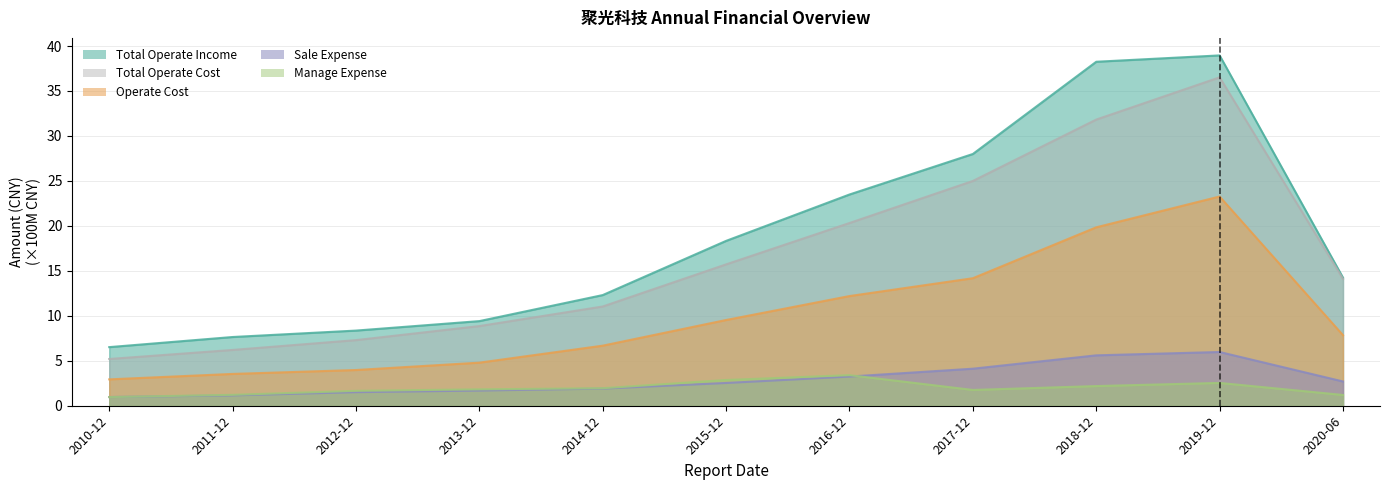

Which series has the largest total across all categories?

TOTAL_OPERATE_INCOME